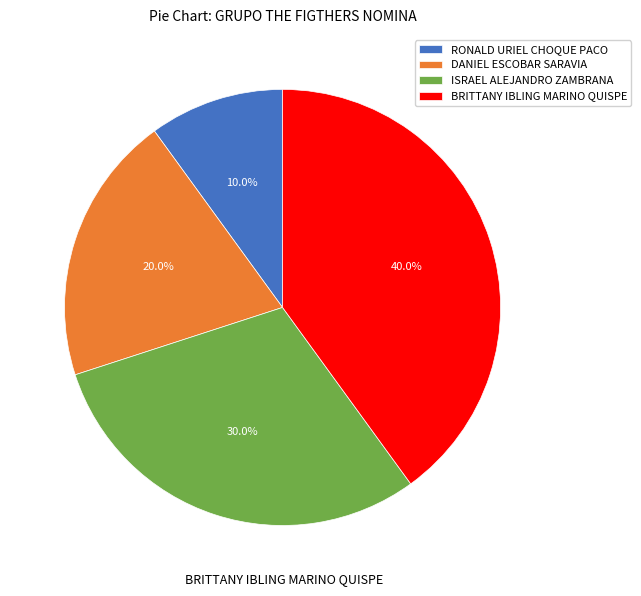

What portion of the pie excludes RONALD URIEL CHOQUE PACO?

90.0%